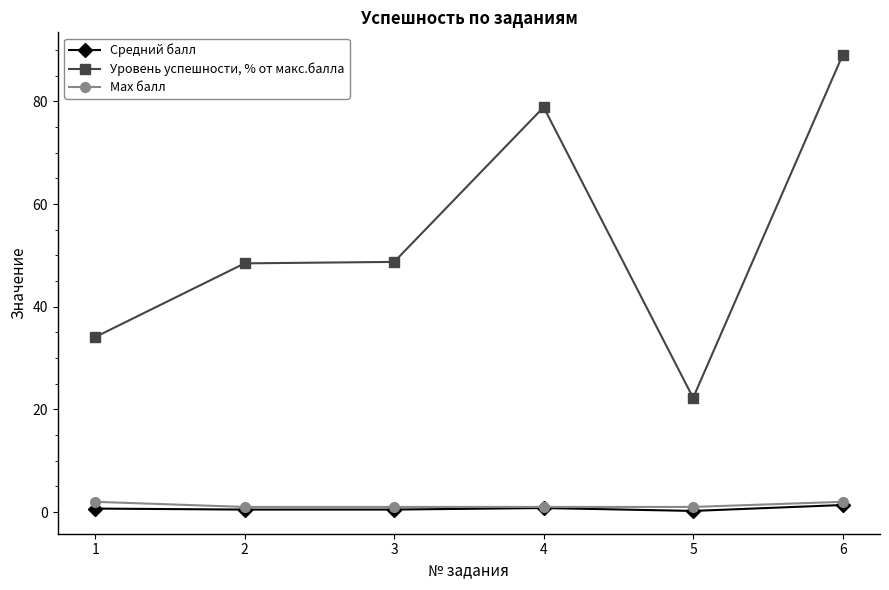

What is the spread (max minus min) of values at 1?

33.4